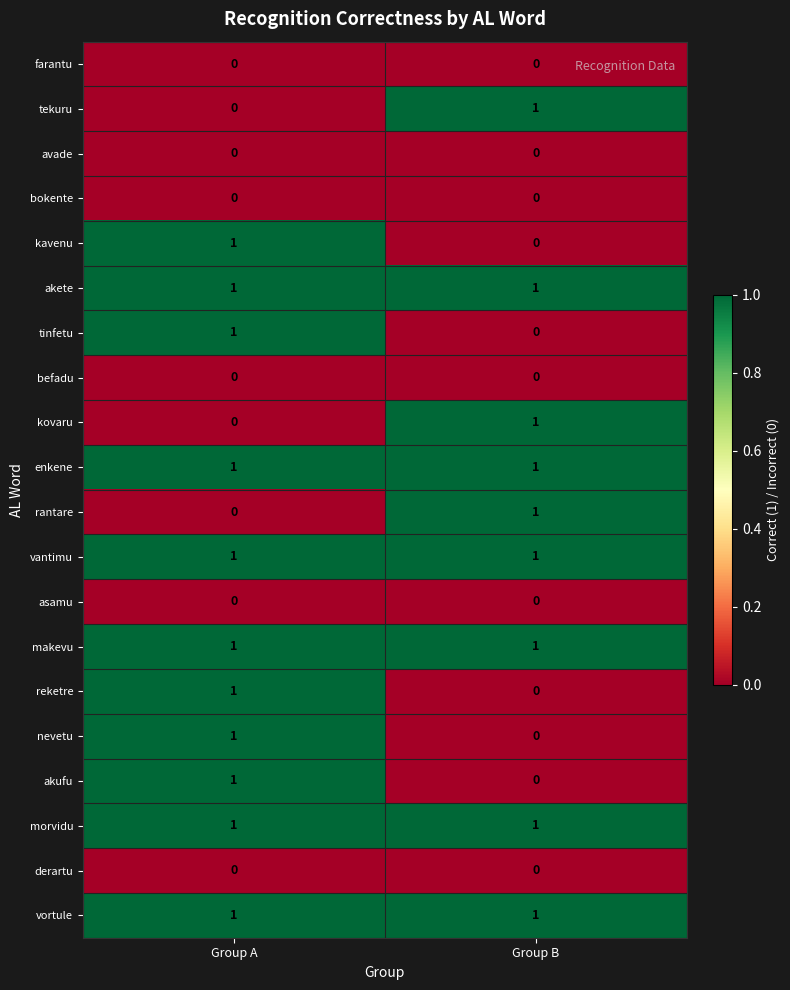

True or false: avade has a value of 0 at Group B.

True